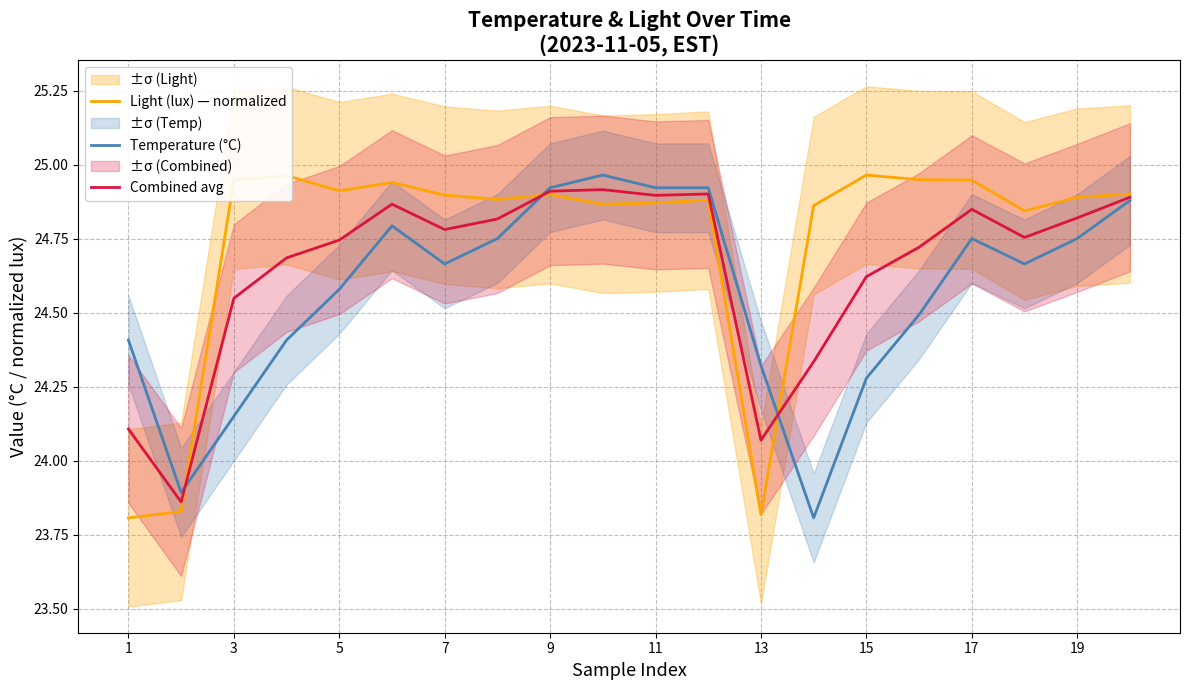

Is the value of Combined avg at 3 greater than the value of Temperature (°C) at 13?

Yes